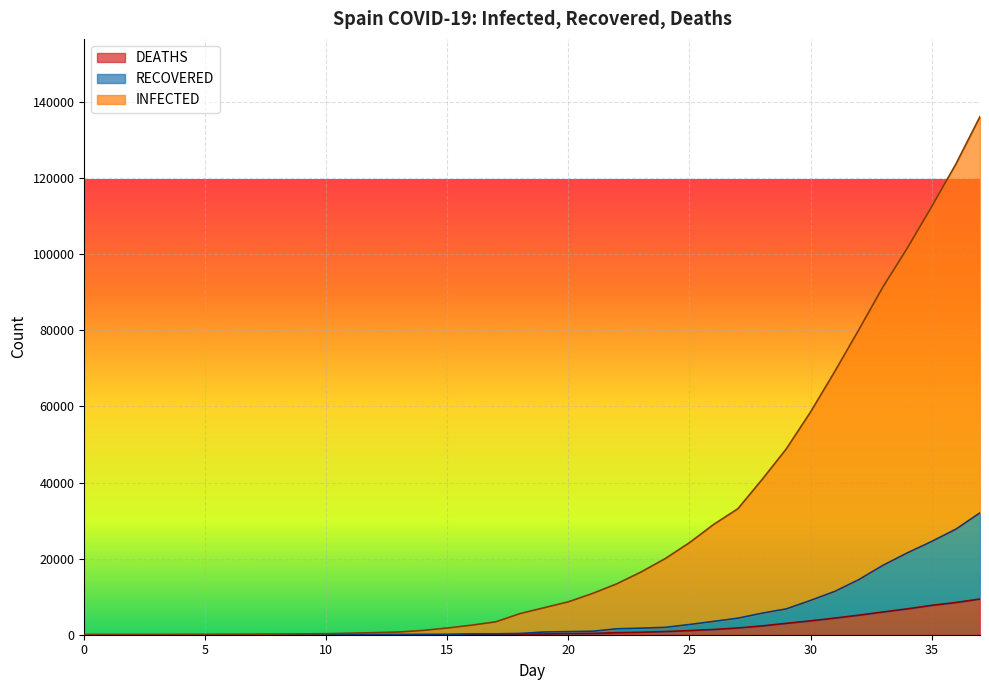

True or false: DEATHS and INFECTED intersect in this chart.

False